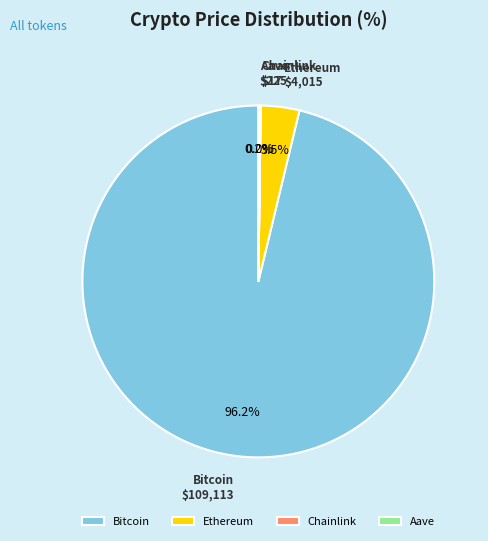

Which slice is the largest?

Bitcoin